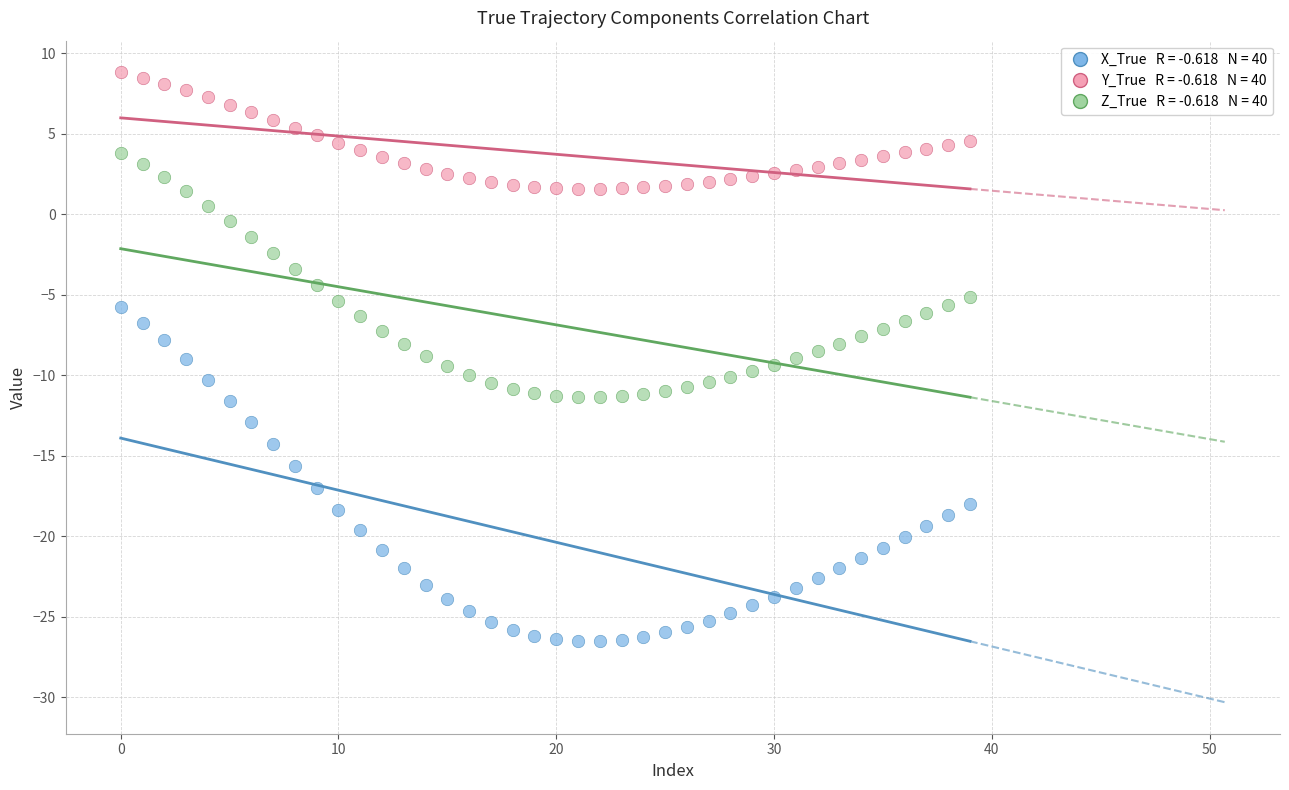

Across all data points, what is the range of Y values (max minus min)?

35.3